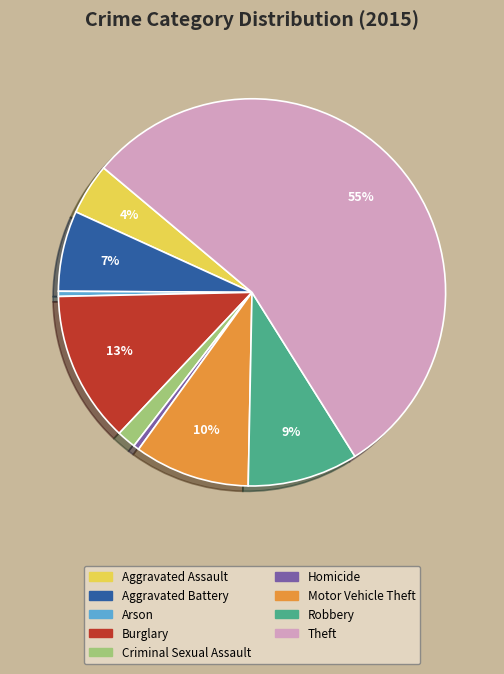

Do Aggravated Assault and Criminal Sexual Assault together represent more than half of the pie?

No